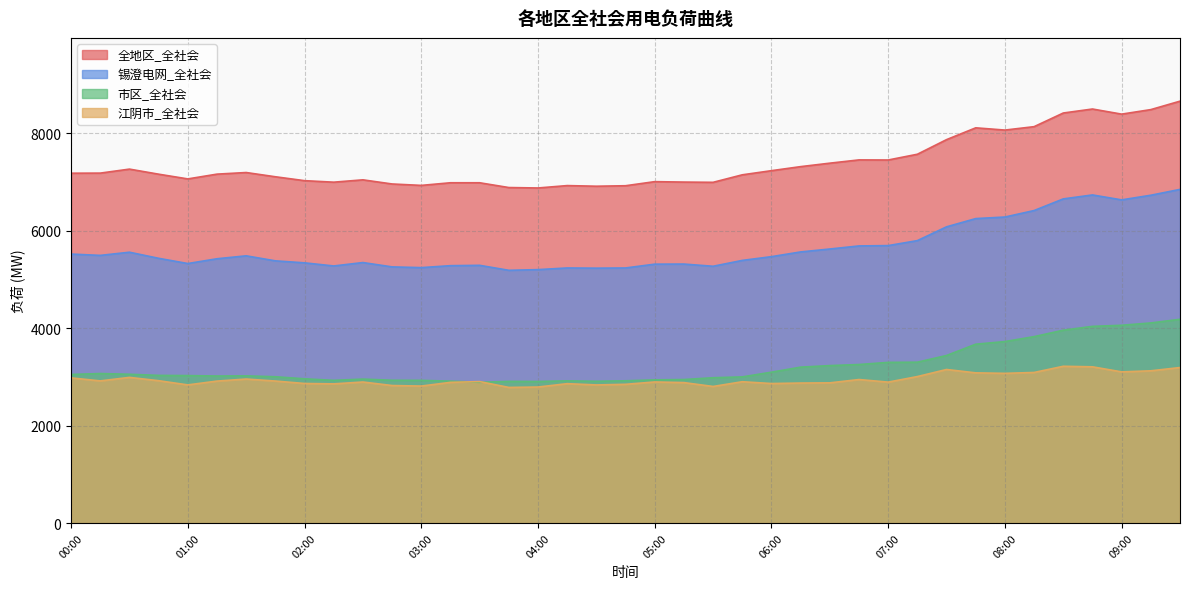

What are all the series names shown in the legend?

全地区_全社会, 锡澄电网_全社会, 市区_全社会, 江阴市_全社会